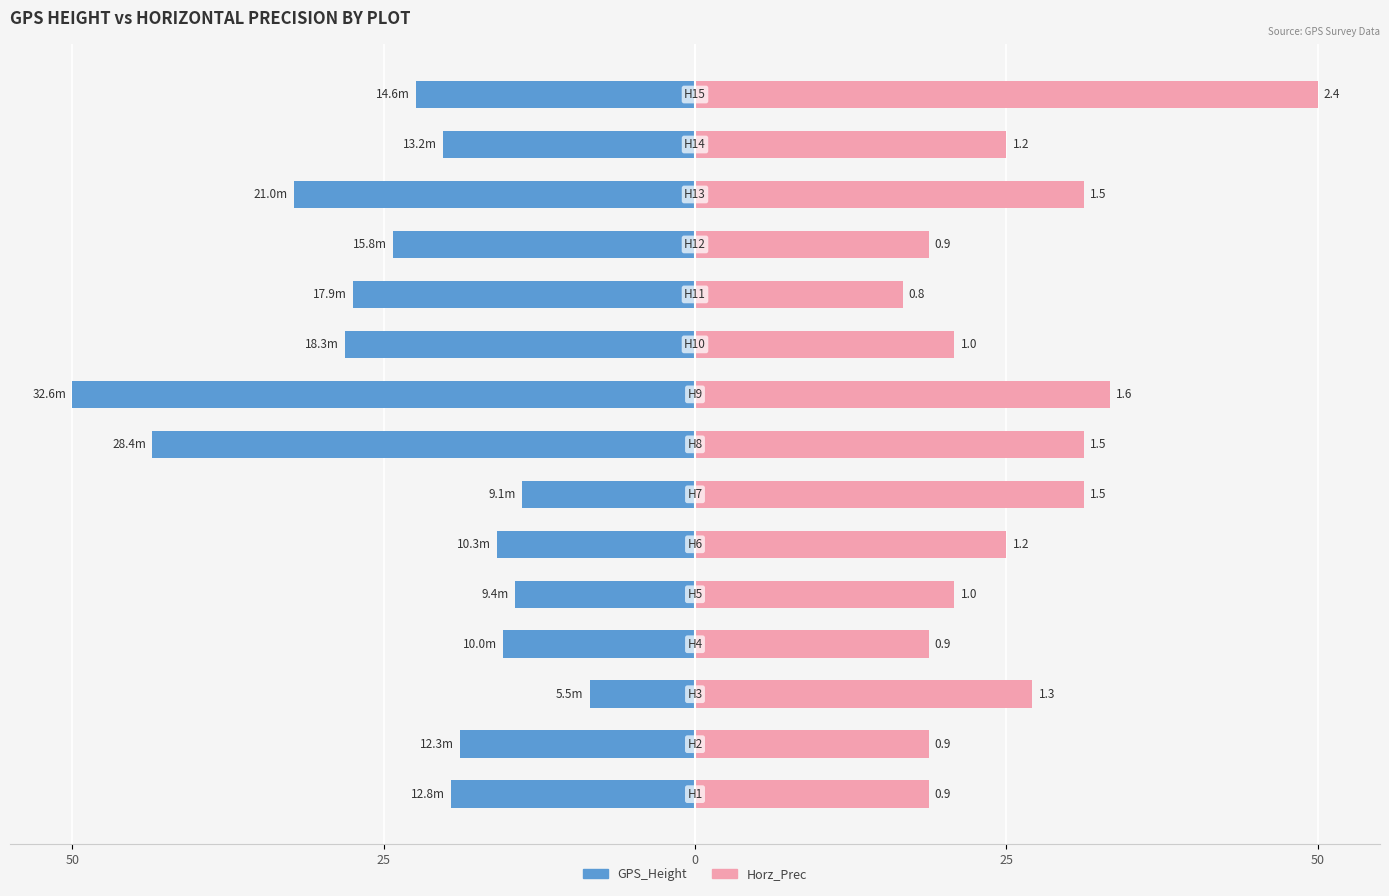

How many groups of bars are there?

15